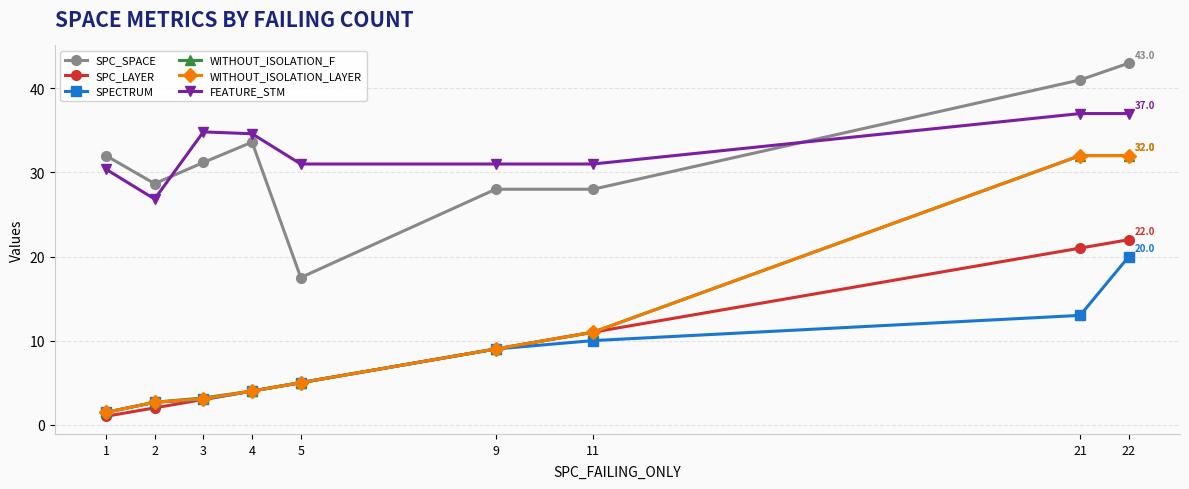

Which label corresponds to the smallest value in the chart?

1